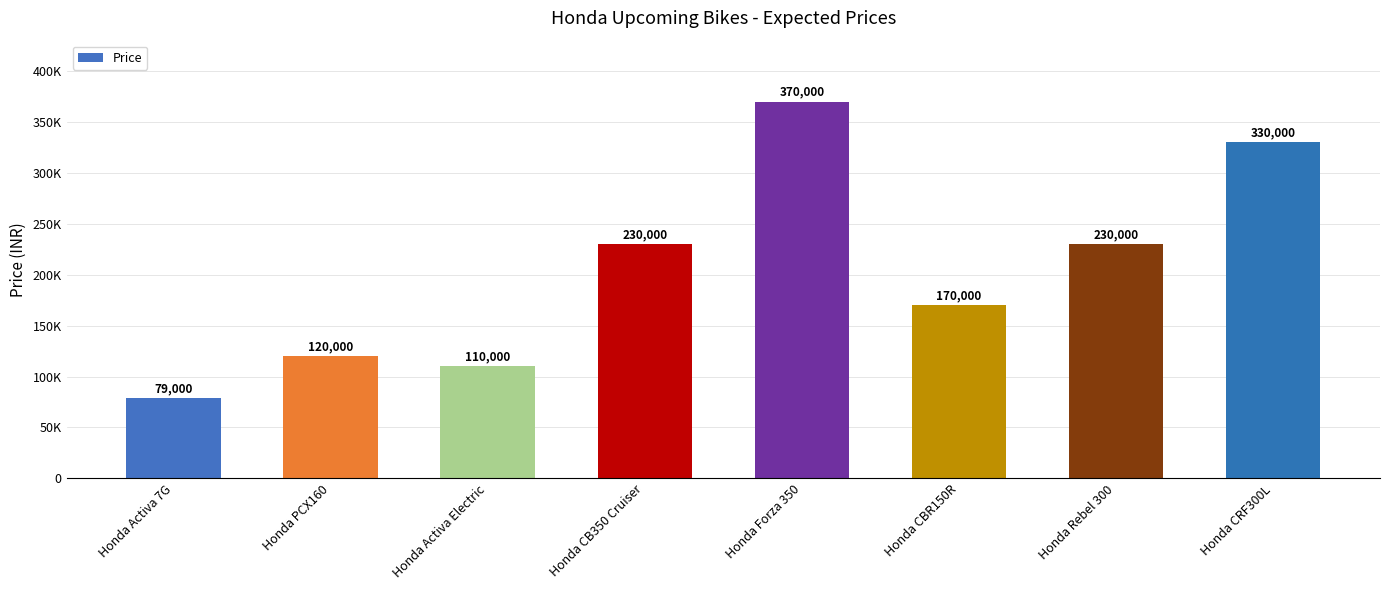

Rank the categories by value from highest to lowest.

Honda Forza 350, Honda CRF300L, Honda CB350 Cruiser, Honda Rebel 300, Honda CBR150R, Honda PCX160, Honda Activa Electric, Honda Activa 7G